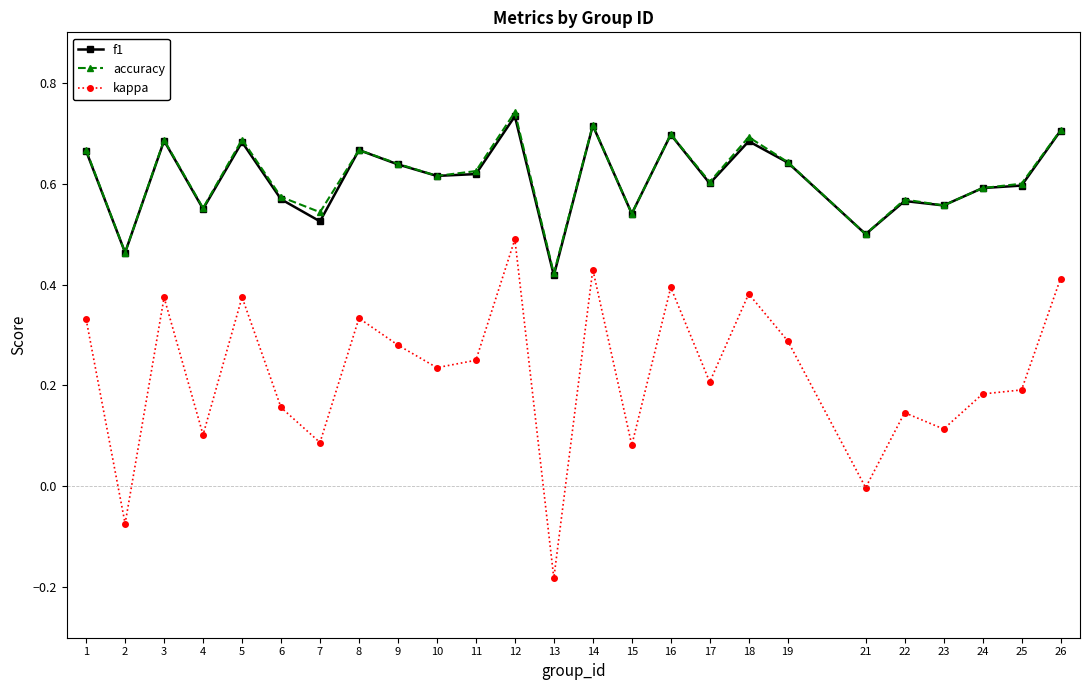

The value of kappa at 12 is 0.9. True or false?

False